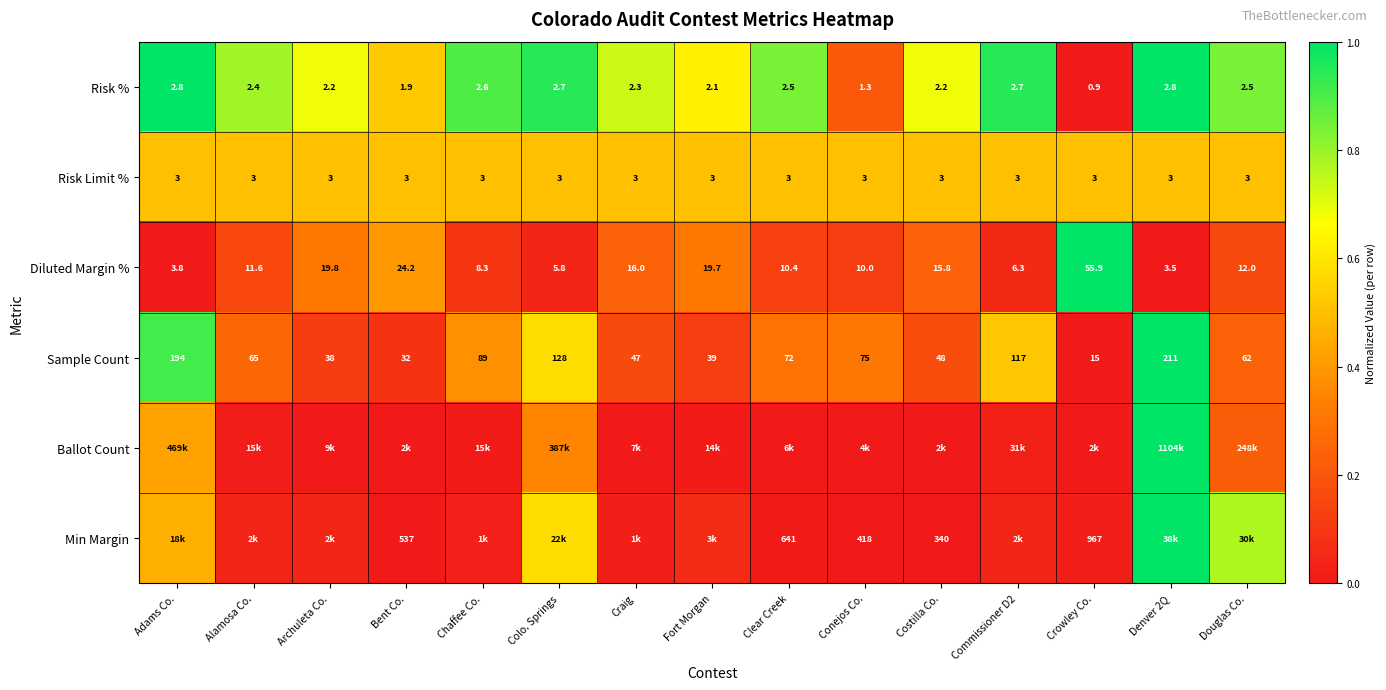

At which category is the sum across all series the highest?

Denver 2Q